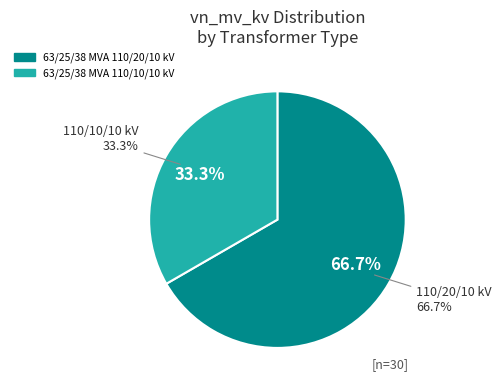

Count the number of slices in the pie.

2